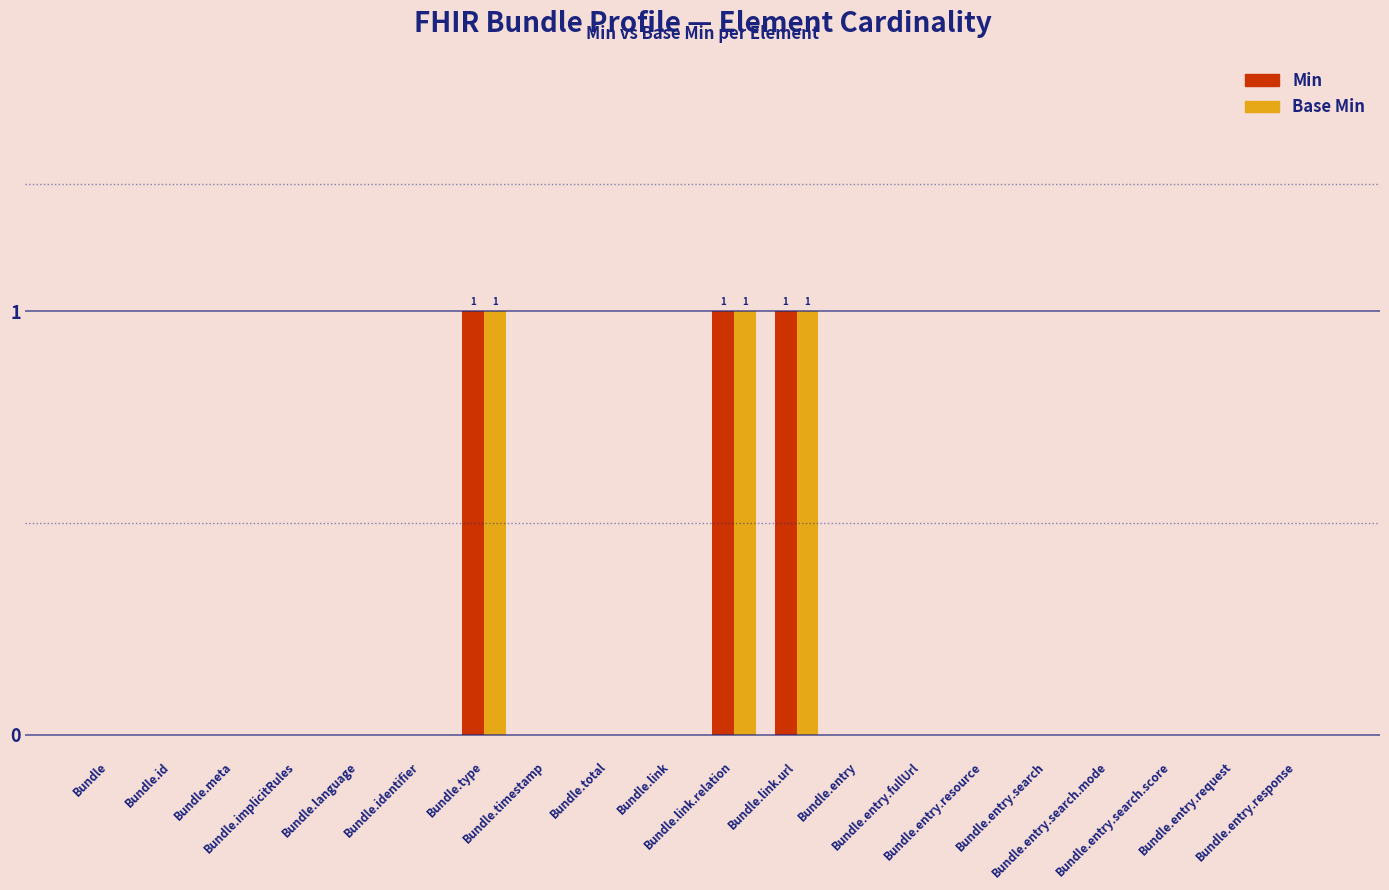

What is the sum of all Min values?

3